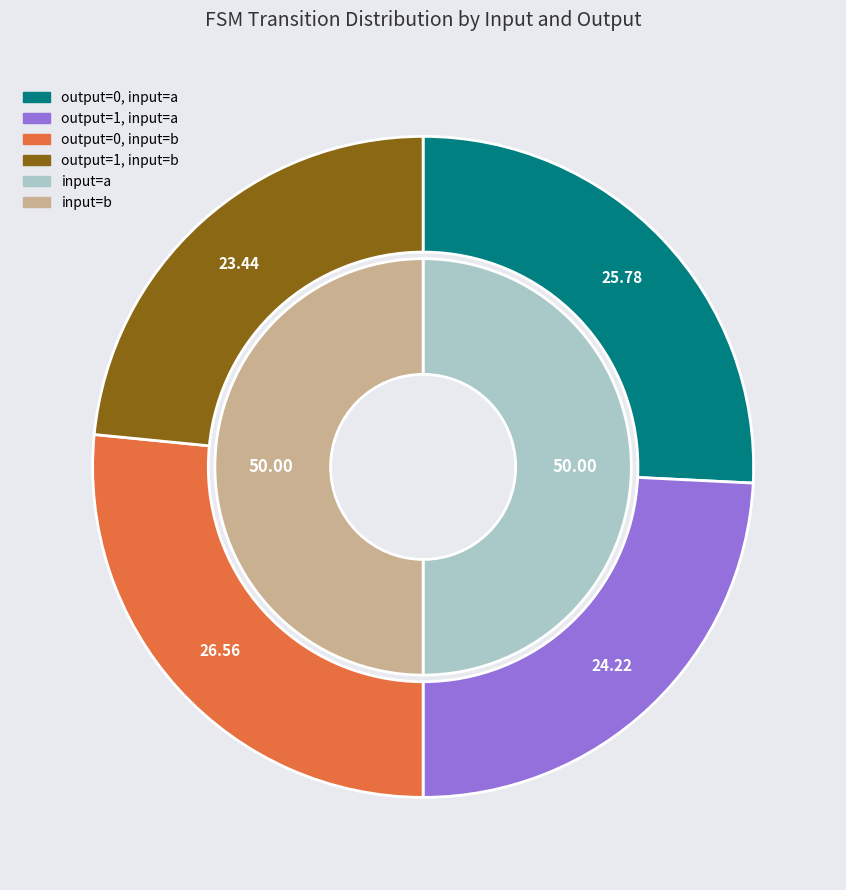

Between output_symbol=0, input=a and output_symbol=1, input=b, which is larger?

output_symbol=0, input=a